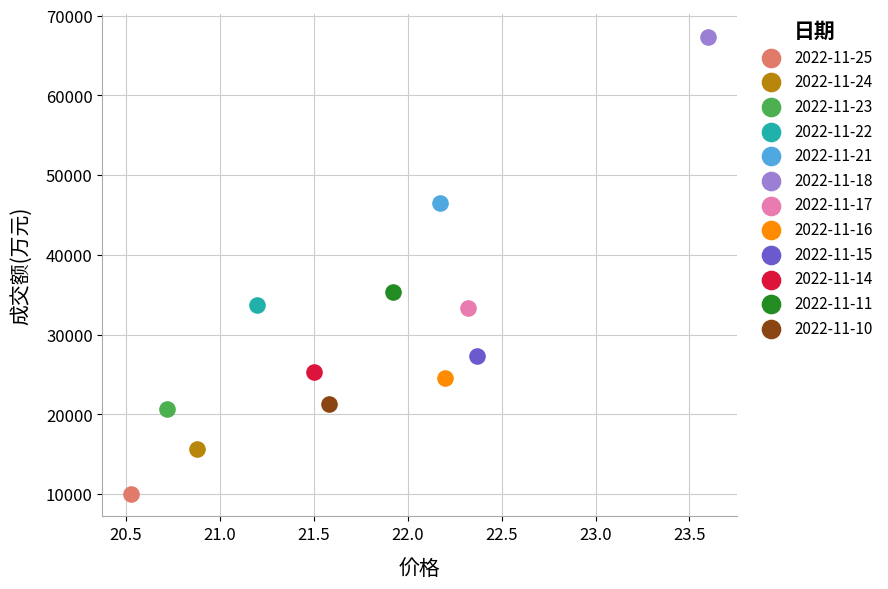

What are all the series names shown in the legend?

2022-11-25, 2022-11-24, 2022-11-23, 2022-11-22, 2022-11-21, 2022-11-18, 2022-11-17, 2022-11-16, 2022-11-15, 2022-11-14, 2022-11-11, 2022-11-10